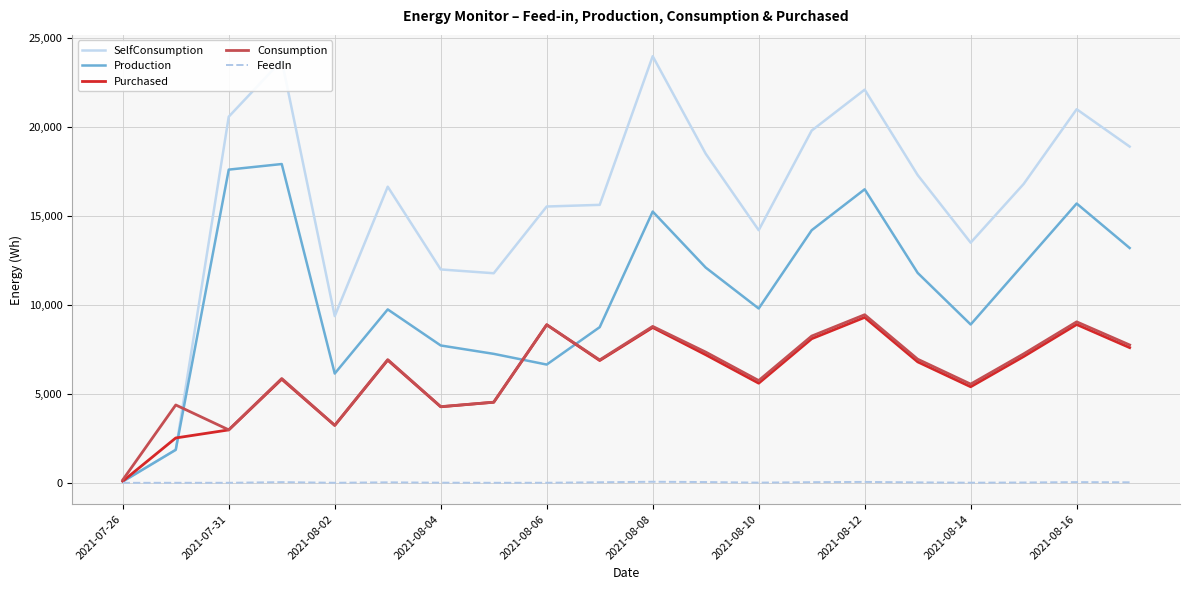

Which series has the largest total across all categories?

SelfConsumption